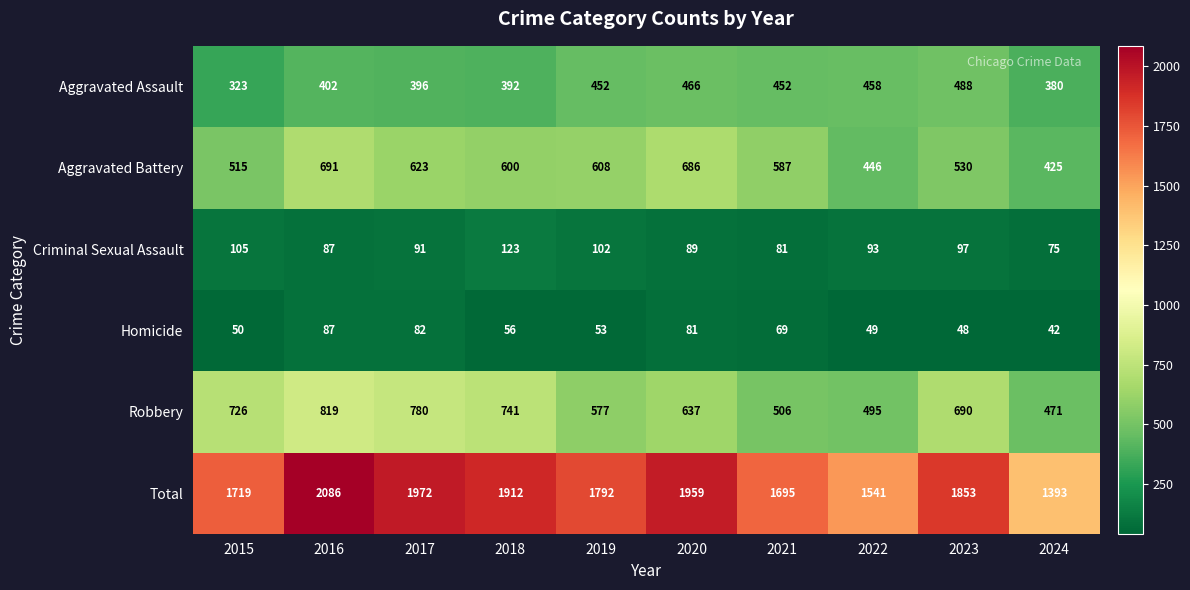

Which series has the largest range (max minus min)?

Total